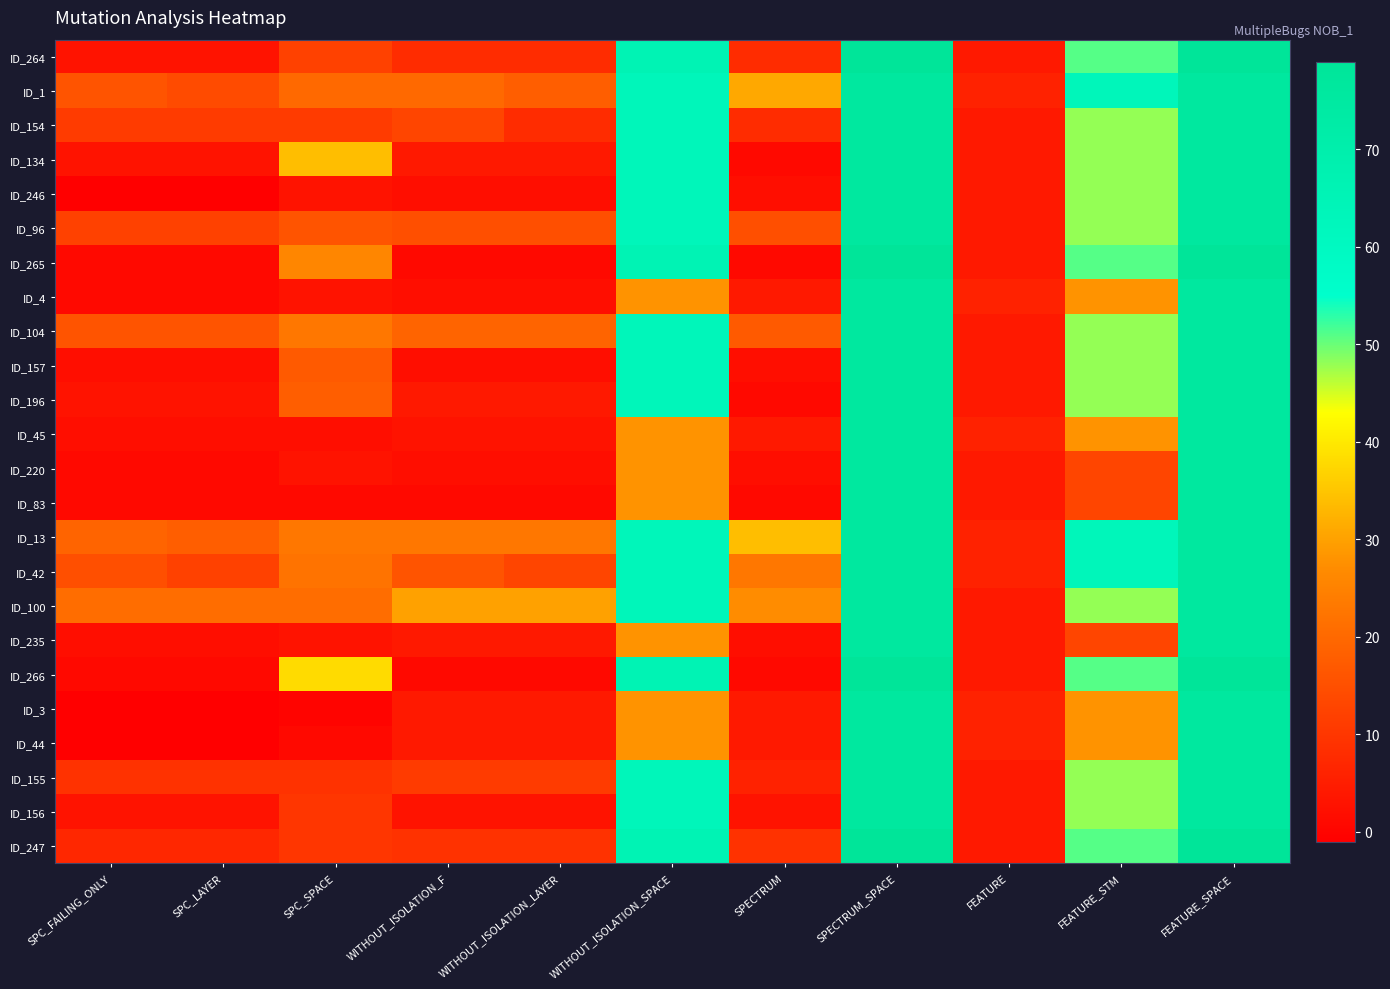

At which category does the chart reach its peak across all series?

SPECTRUM_SPACE